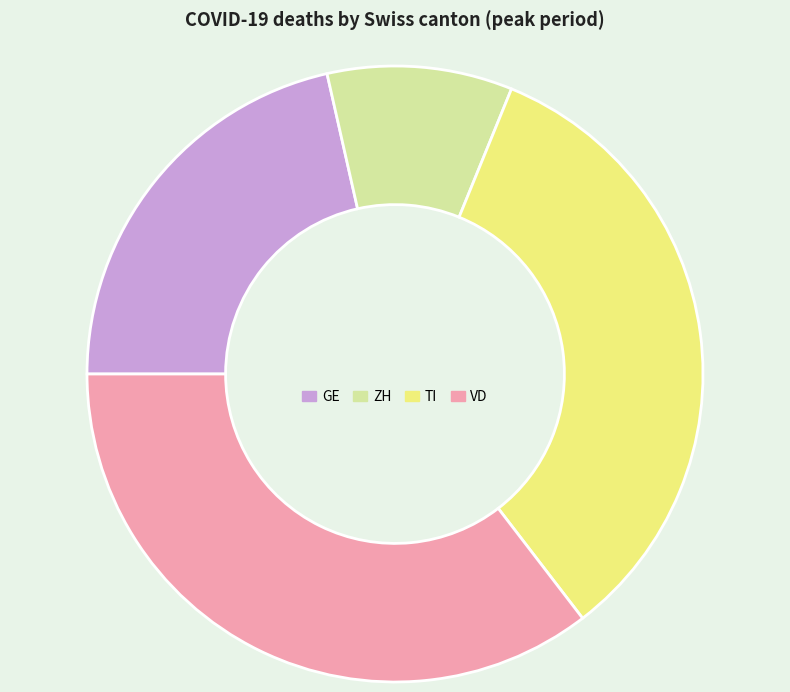

Which category has the smallest portion of the pie?

ZH